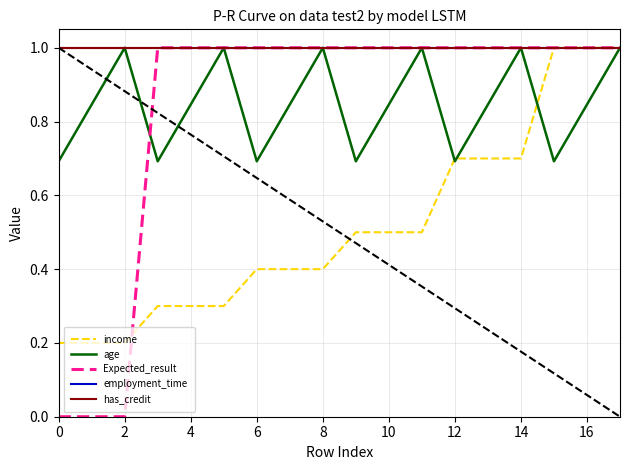

Is this an area chart (filled region under the line)?

No